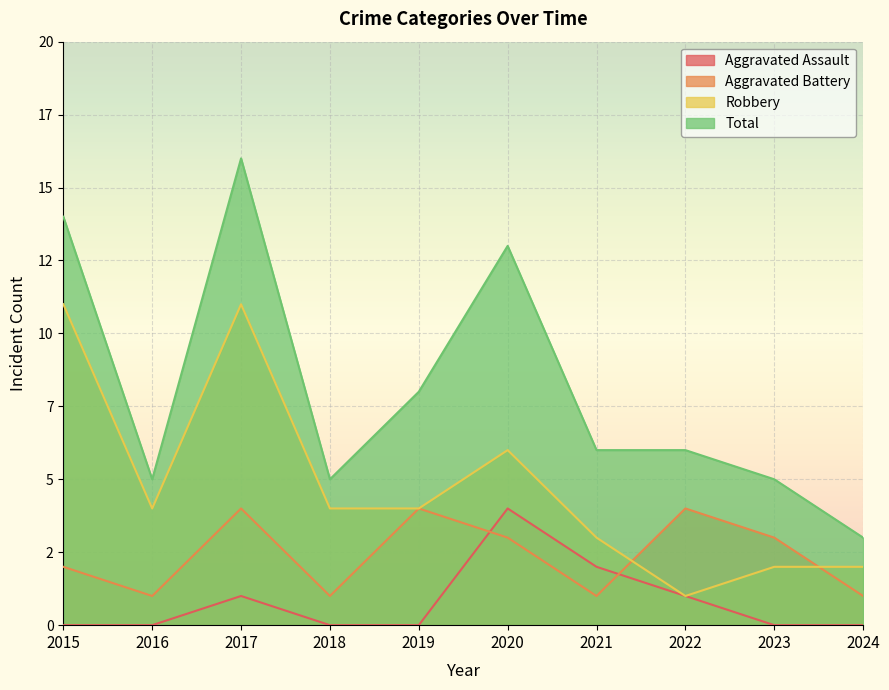

Between 2018 and 2019, which series saw the biggest shift?

Aggravated Battery